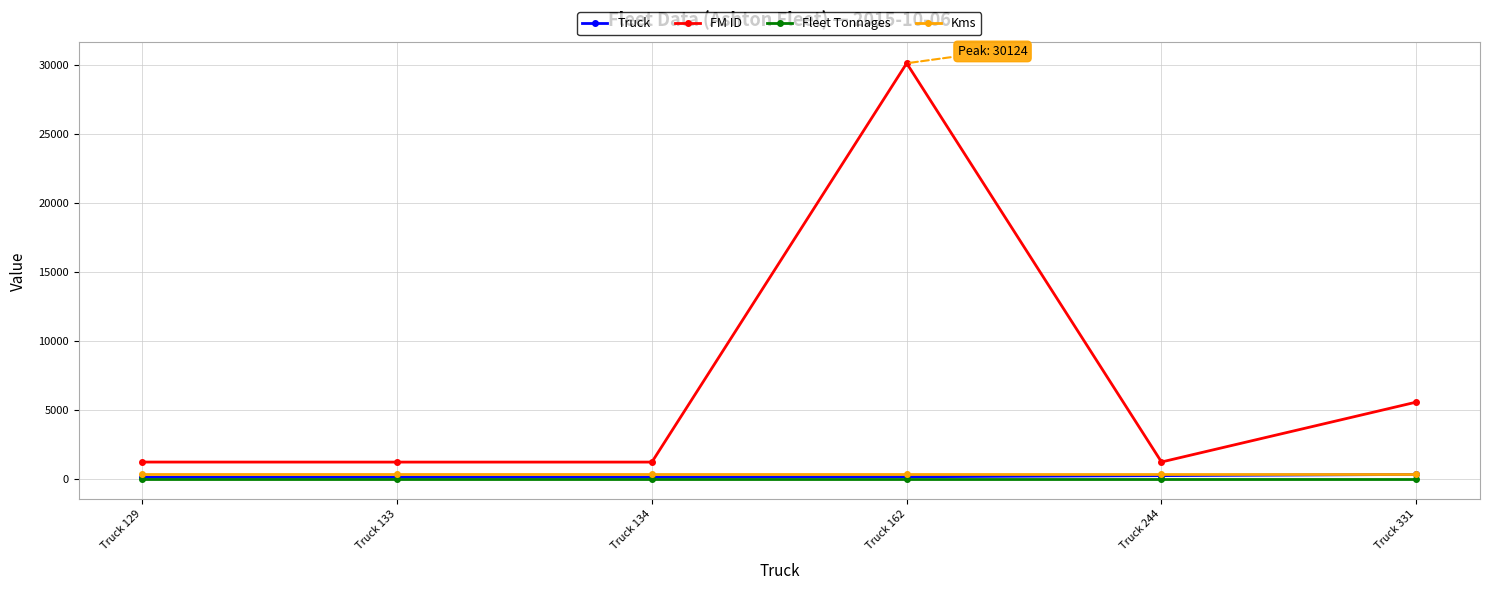

What is the value of the Truck point at the 2nd from the left?

133